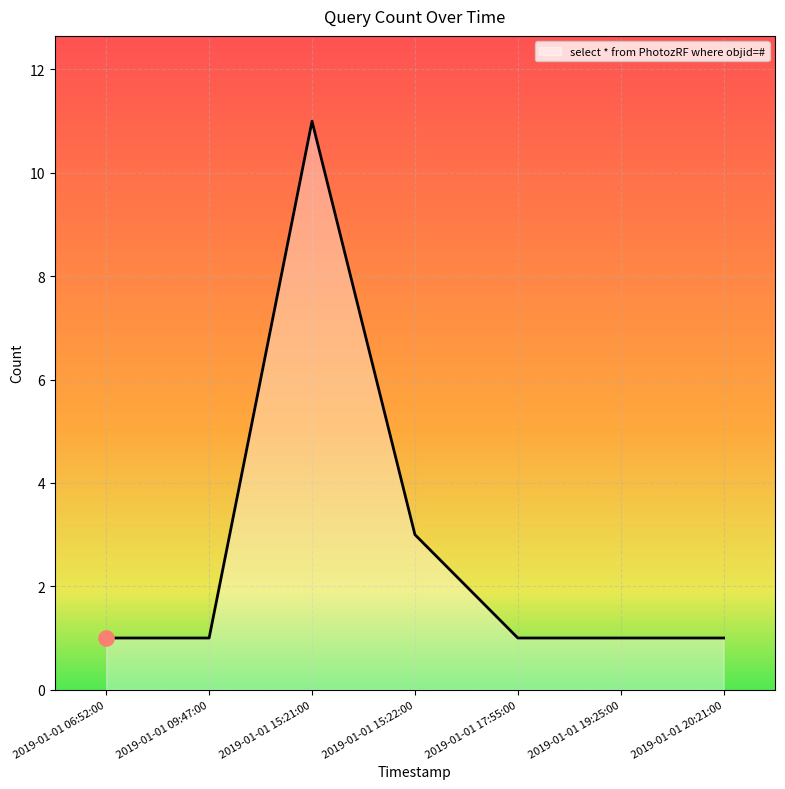

Approximately how many times larger is the value at 2019-01-01 20:21:00 compared to 2019-01-01 06:52:00?

1.0